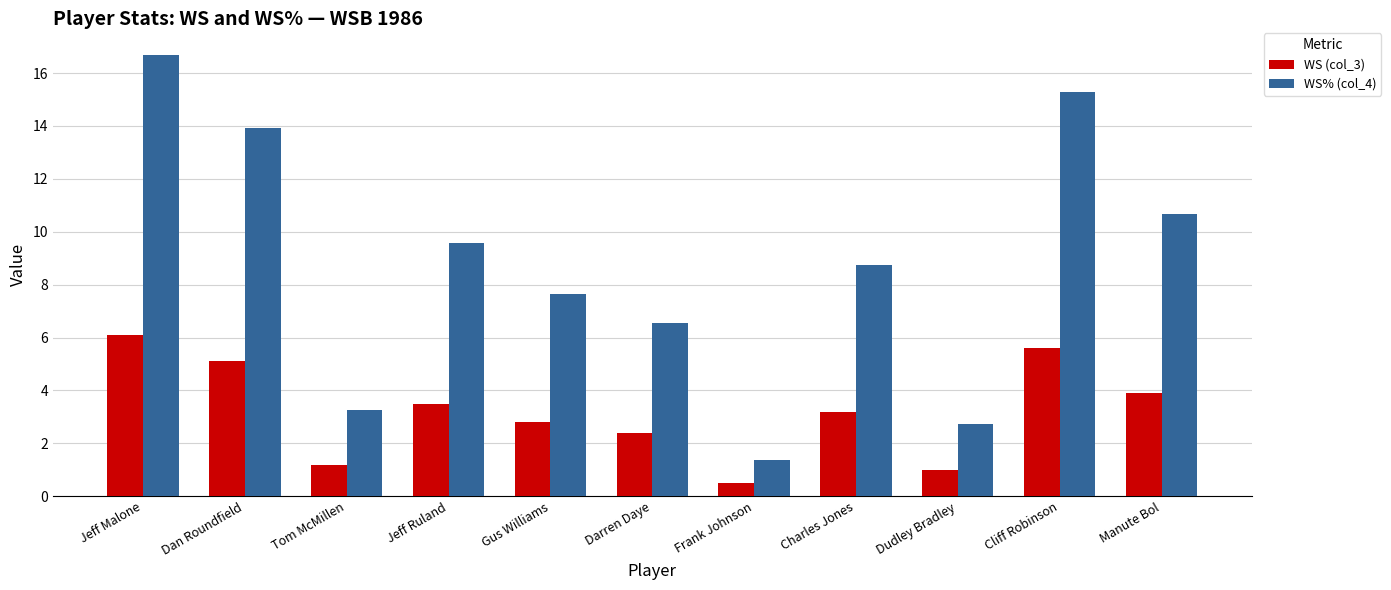

How many data points in WS (col_3) are above 3?

6